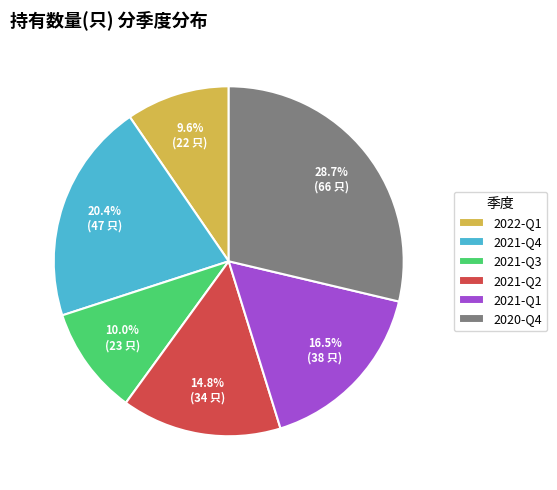

Do 2021-Q4 and 2022-Q1 together represent more than half of the pie?

No